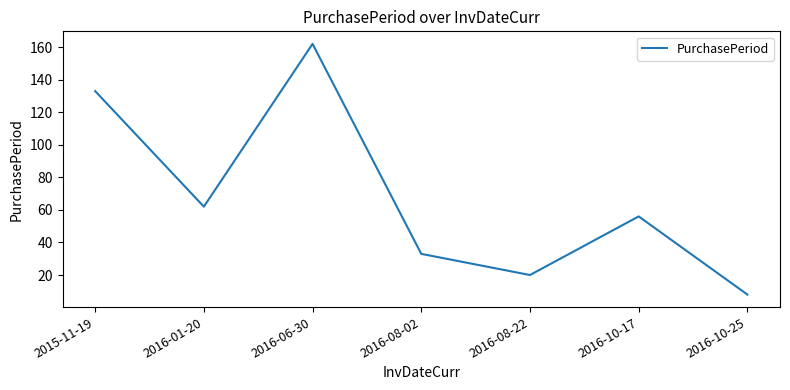

Where is the data nearest to the value 85?

2016-01-20